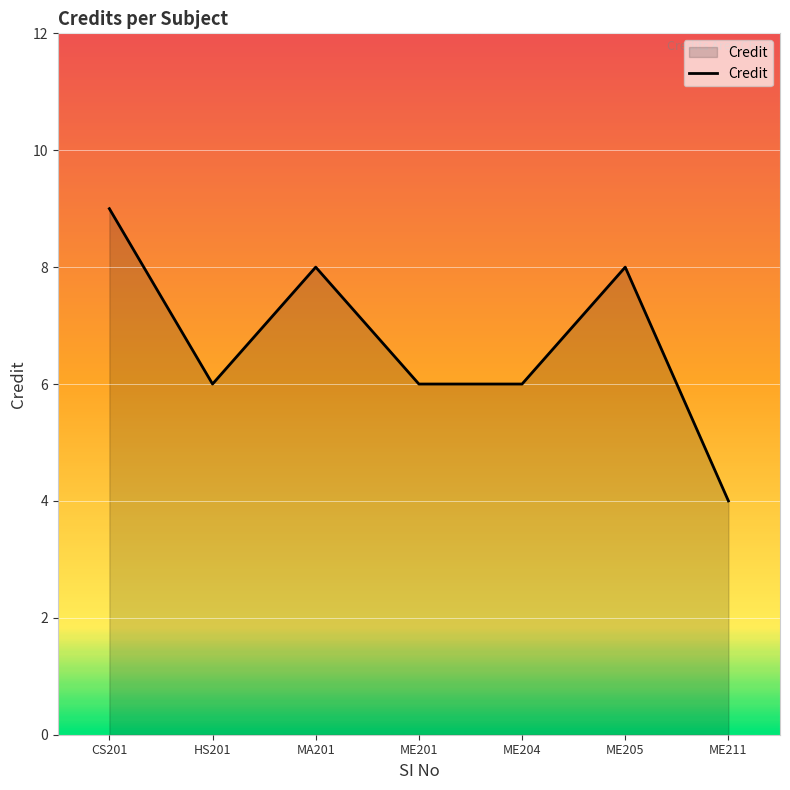

How many lines are shown in the chart?

1